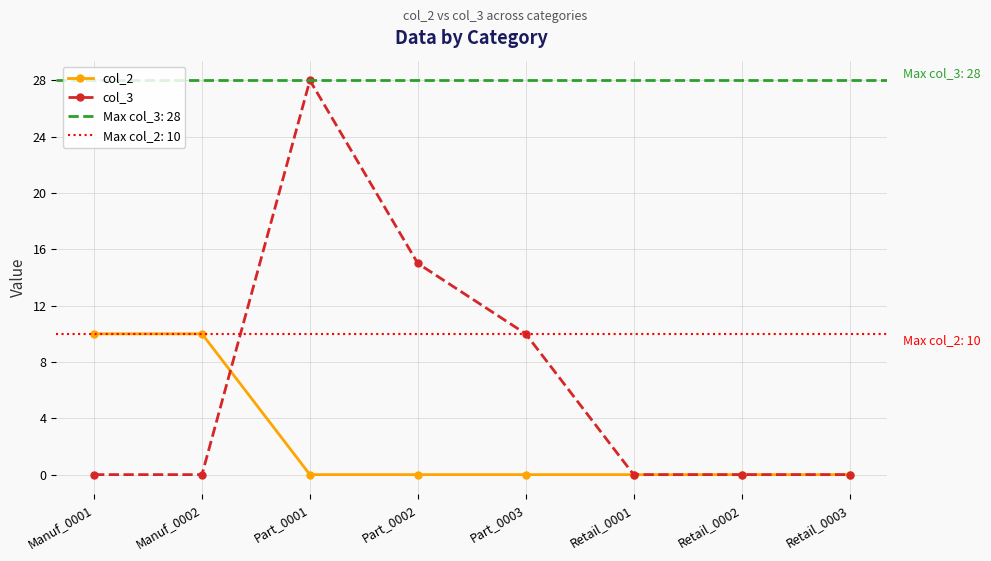

True or false: col_2 has a value of 0 at Part_0002.

True